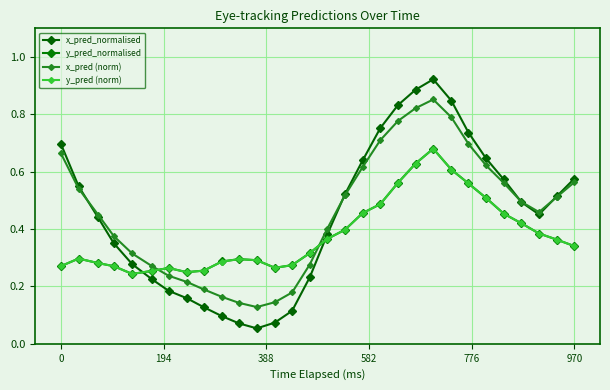

How many lines are shown in the chart?

4